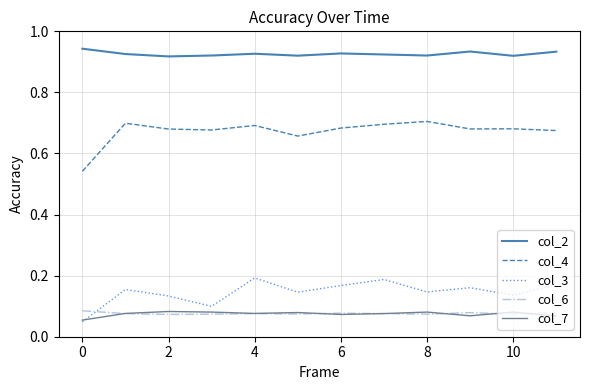

Which series has the largest total across all categories?

col_2